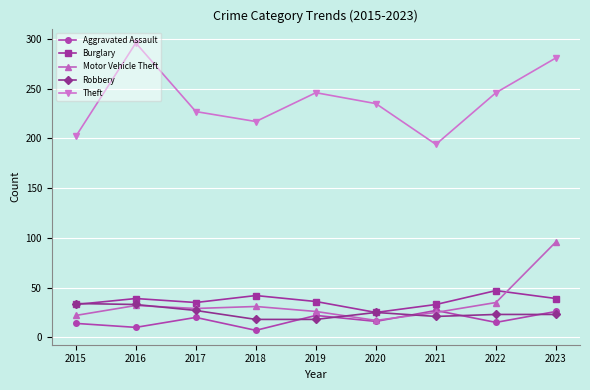

Which series changed the most between 2019 and 2023?

Motor Vehicle Theft